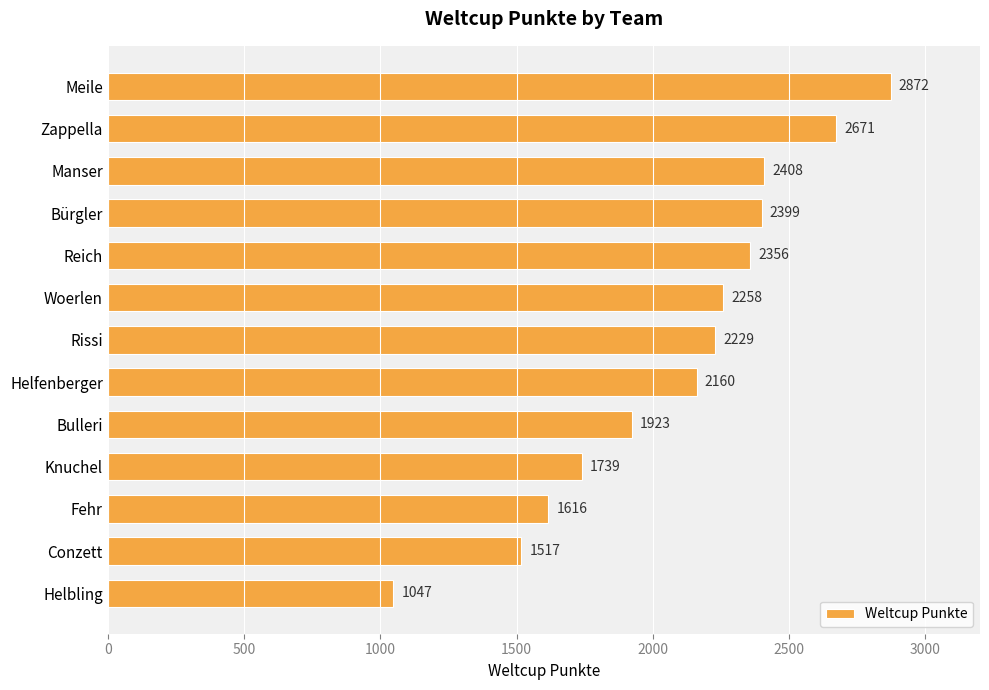

What is the label of the 9th bar from the bottom?

Reich